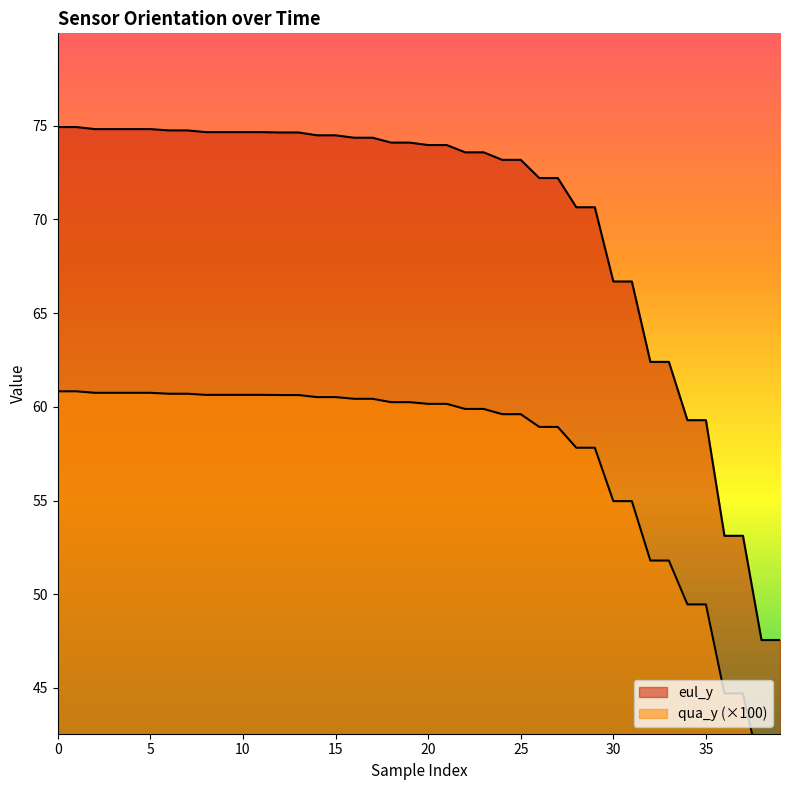

Which series has the largest range (max minus min)?

eul_y